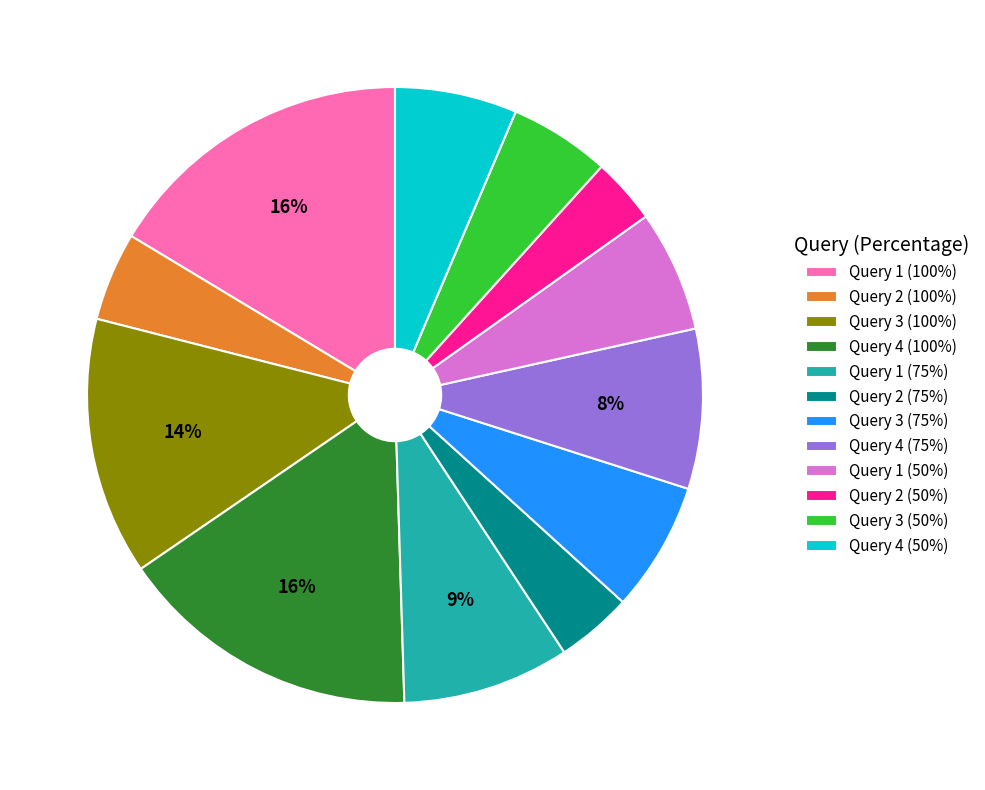

To the nearest percent, what is the difference between the Query 4 (100%) and Query 1 (75%) slice percentages?

7%